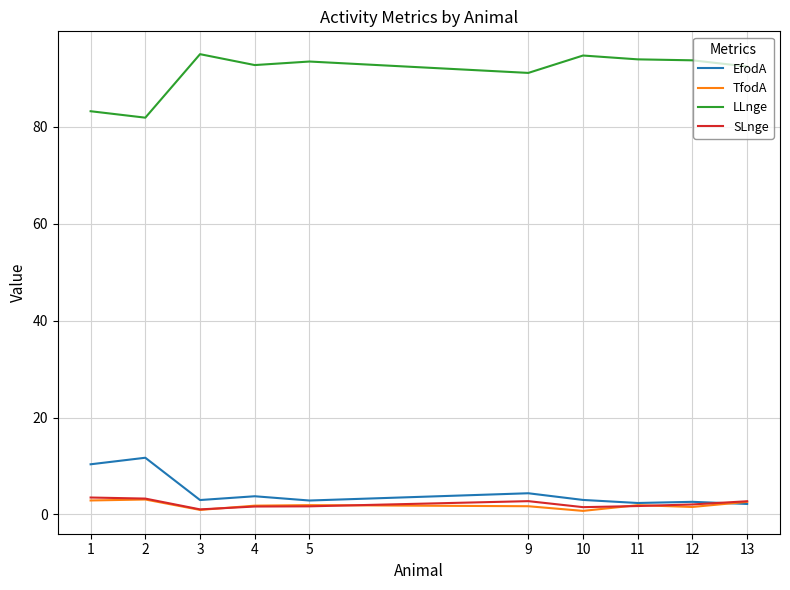

Is the value of SLnge at 2 greater than the value of LLnge at 3?

No